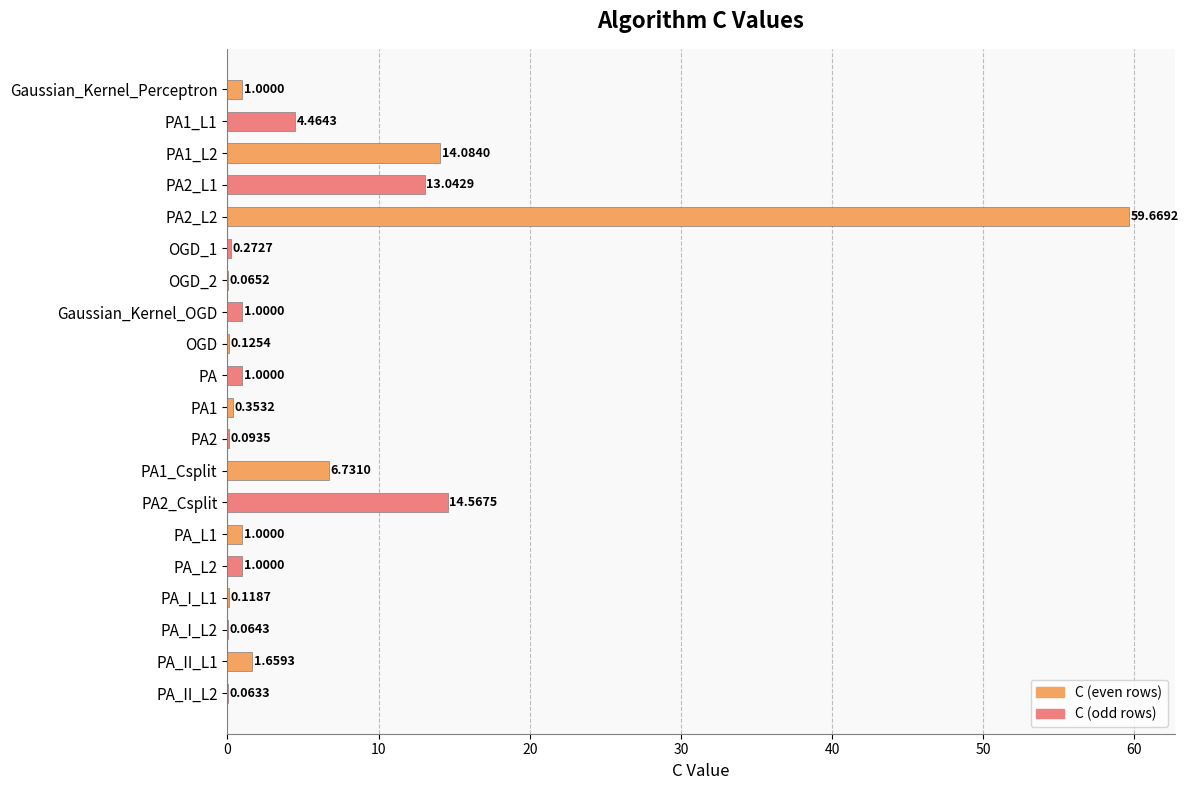

What is the sum of all values?

120.4